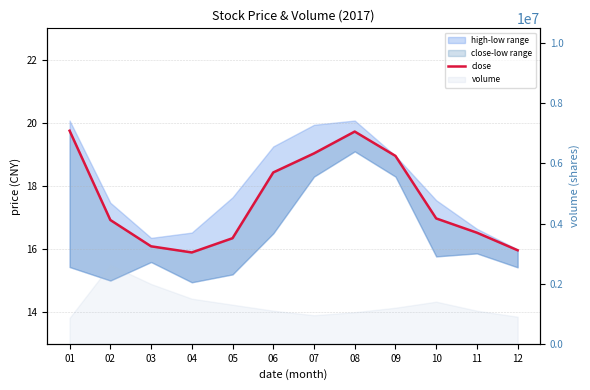

What is the smallest value displayed?

15.9